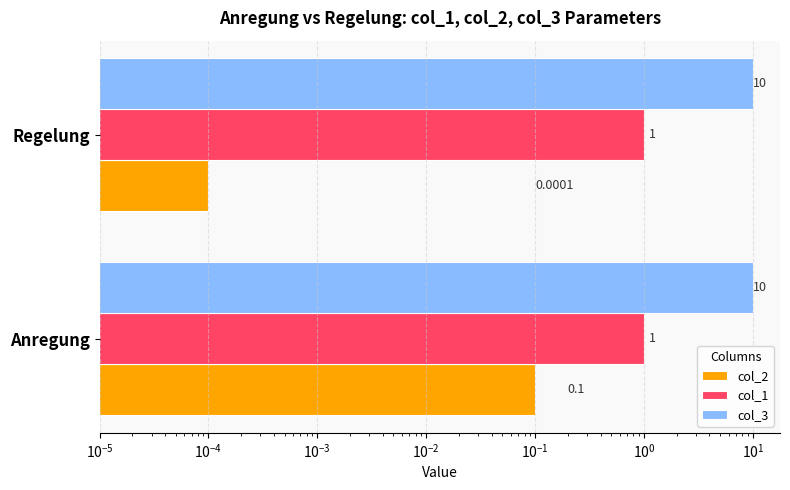

Which series changed the most between $\mathdefault{10^{-6}}$ and $\mathdefault{10^{-5}}$?

col_2